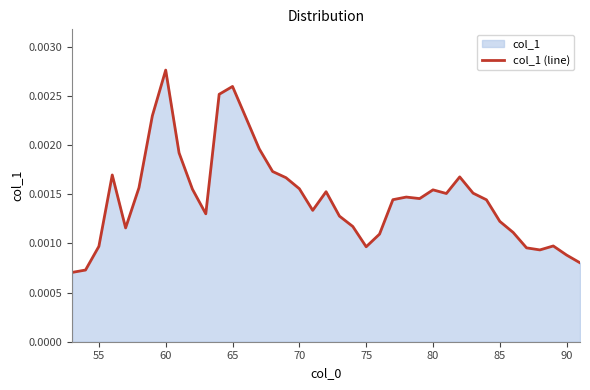

Which label corresponds to the largest value in the chart?

60